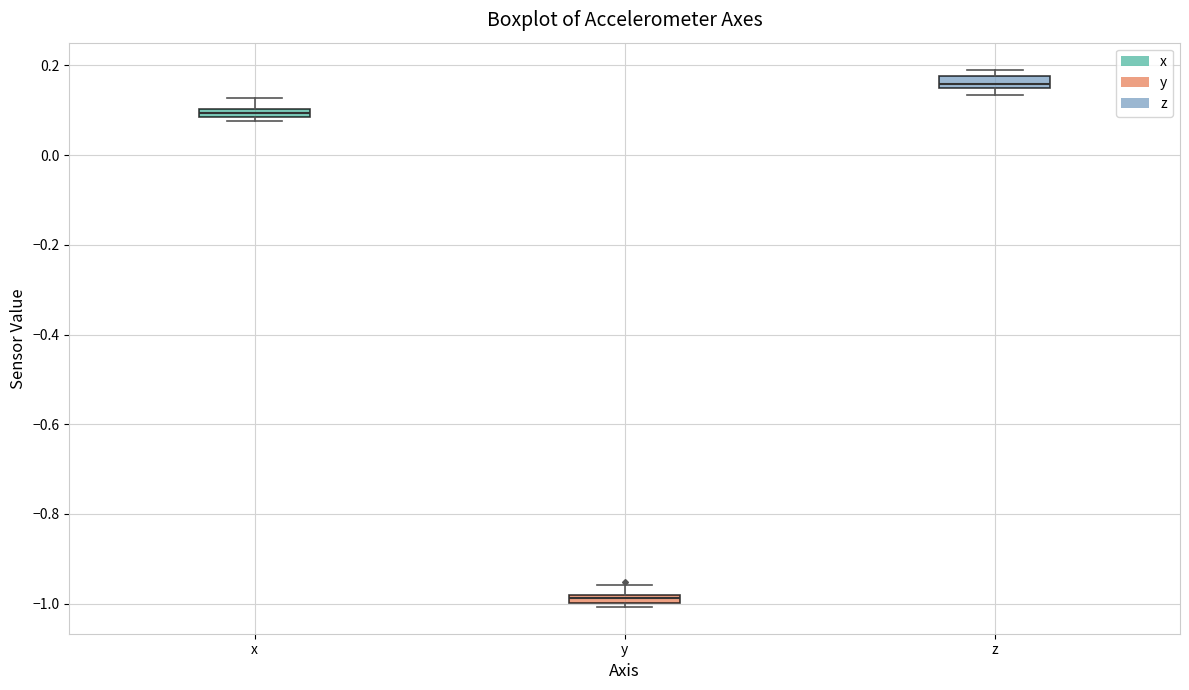

Which box's median line is the lowest?

y